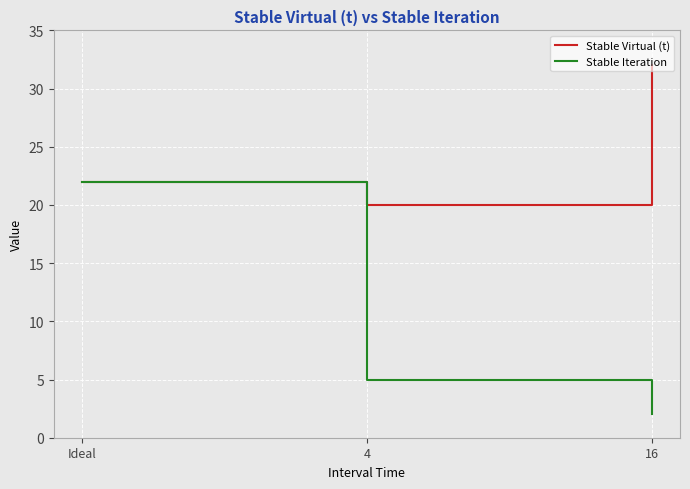

True or false: Stable Virtual (t) has a value of 32 at 16.

True